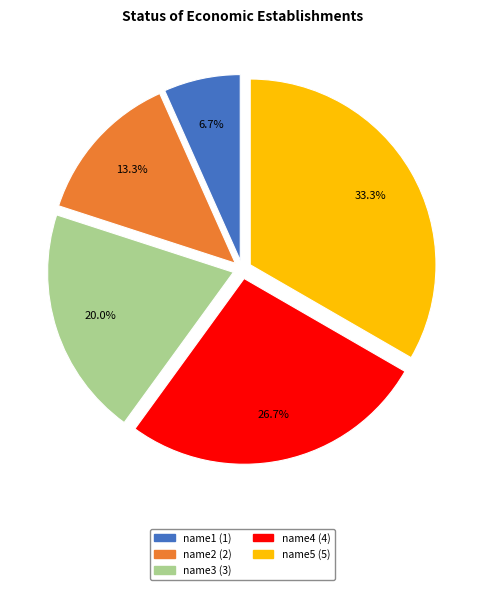

Count the number of slices in the pie.

5